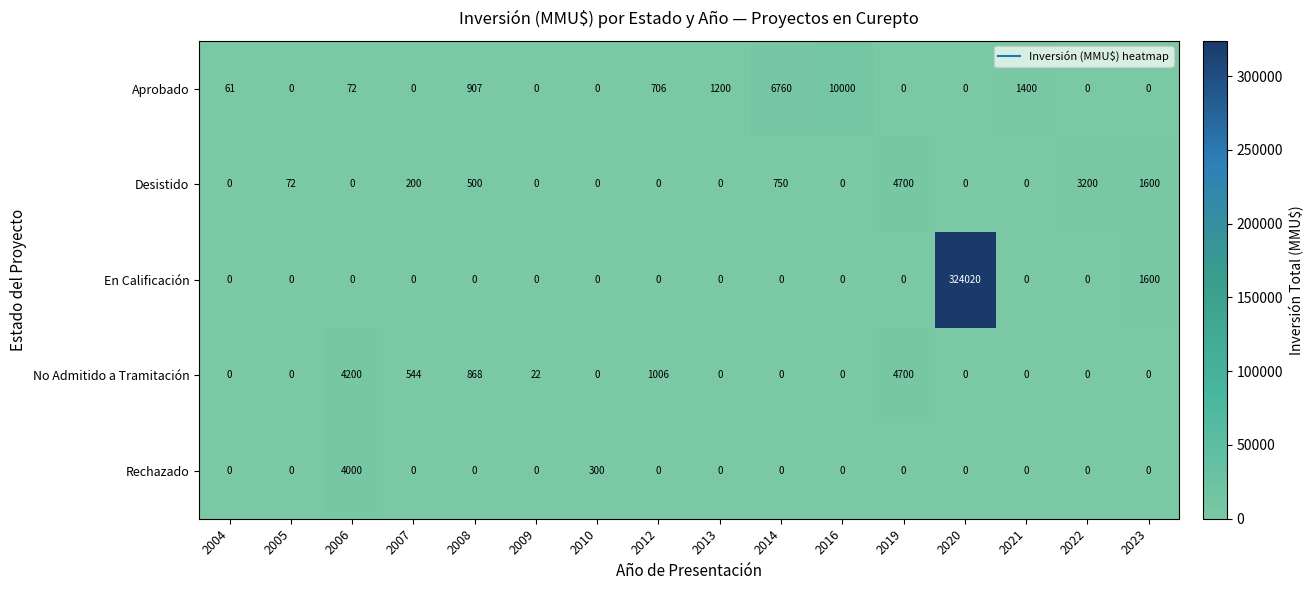

Which category has the highest value in the Aprobado series?

2016